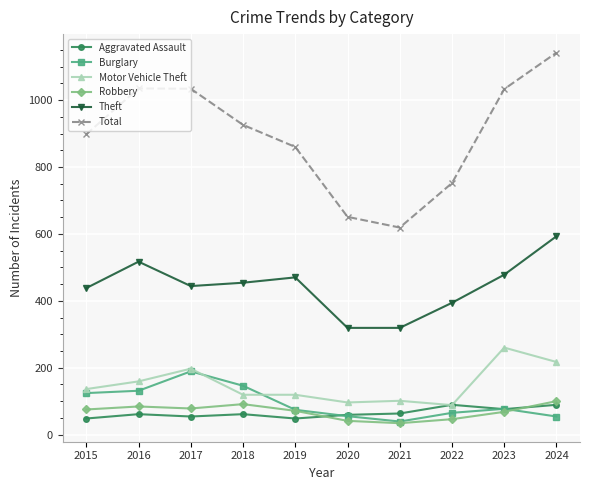

What is the spread (max minus min) of values at 2015?

850